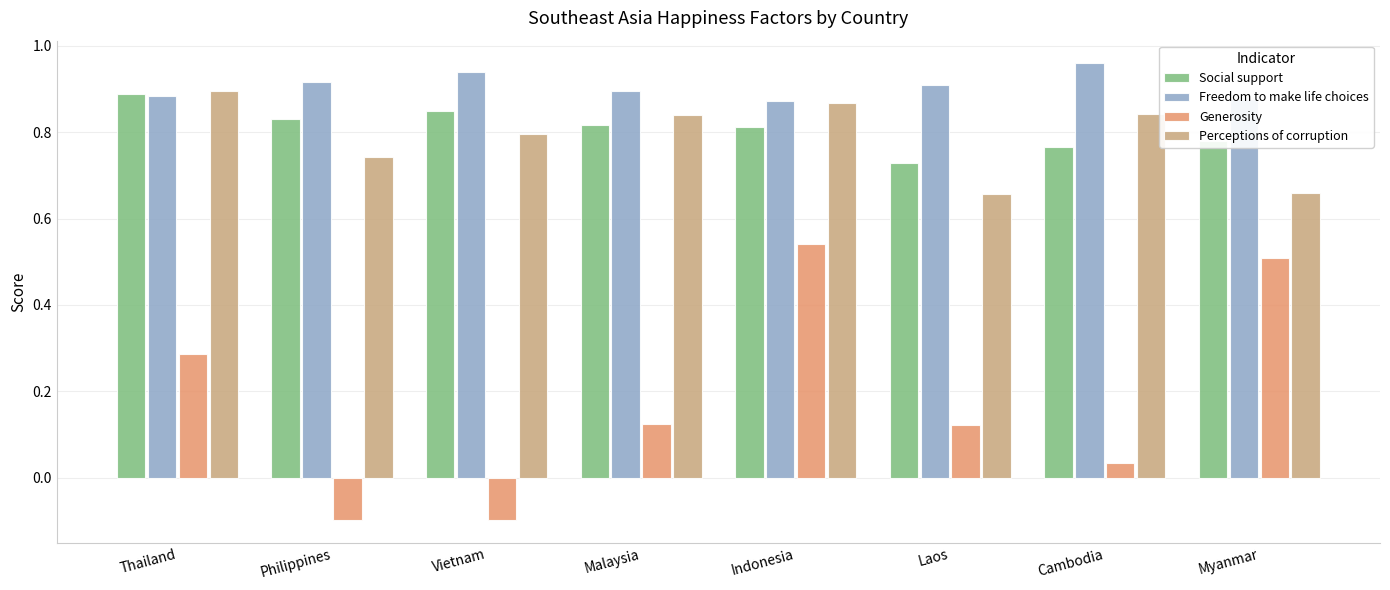

Which category has the lowest value in the Social support series?

Laos